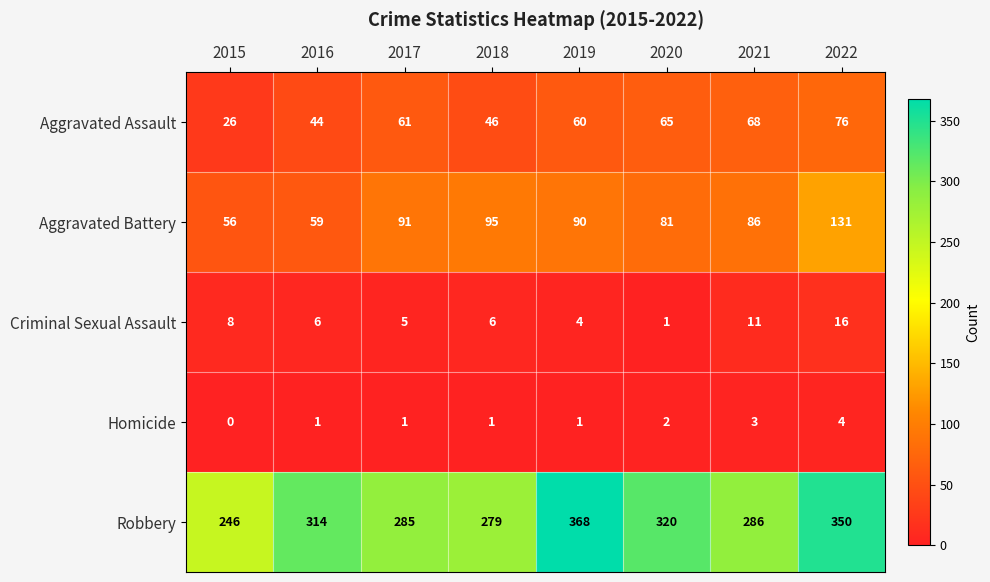

Which label corresponds to the smallest value in the chart?

2015